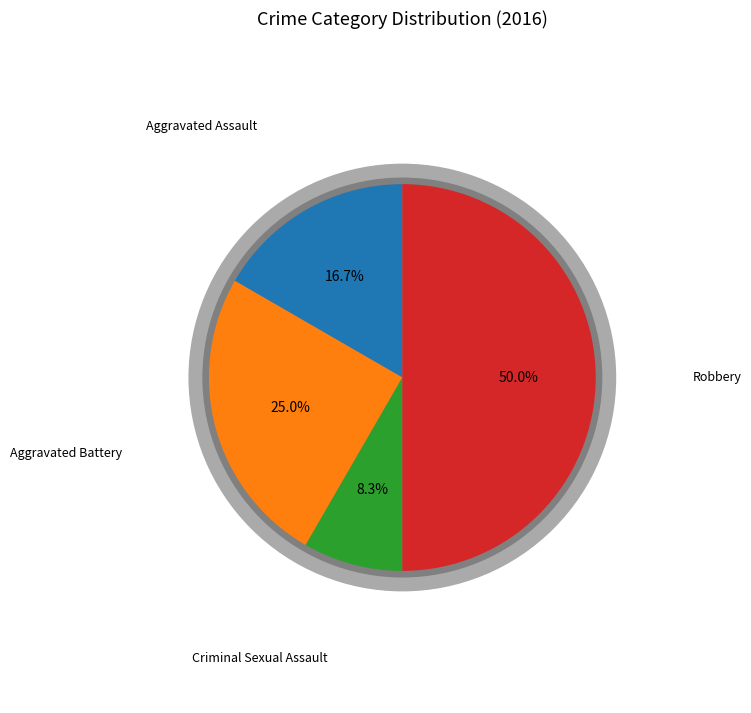

To the nearest percent, what is the difference between the largest and smallest slice percentages?

42%